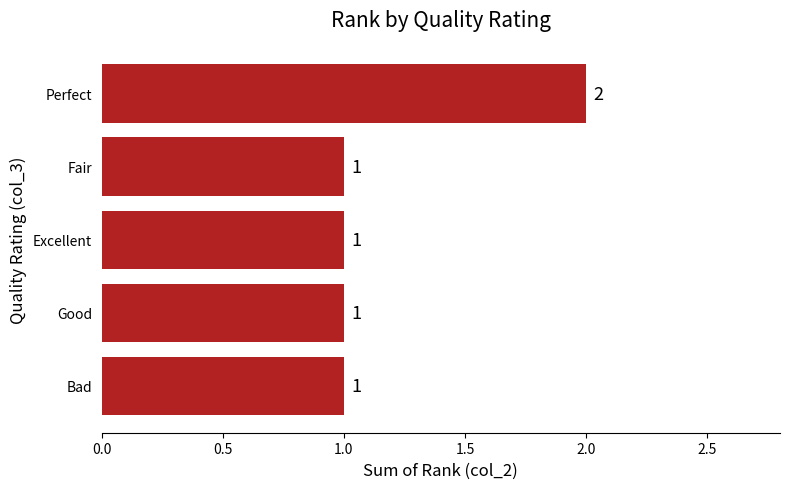

What is the label of the 2nd bar from the bottom?

Good